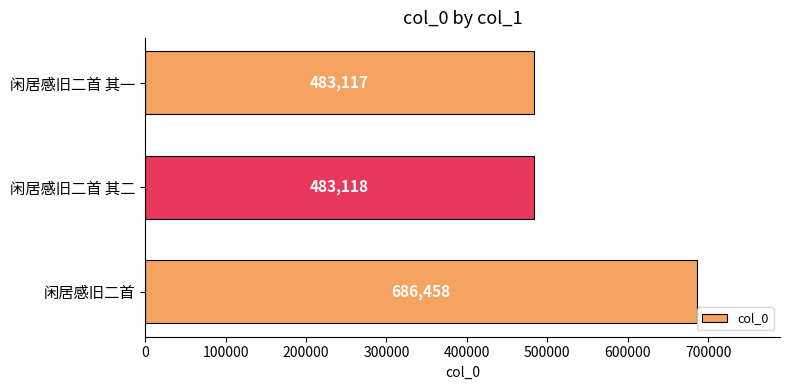

Between 闲居感旧二首 其二 and 闲居感旧二首 其一, which is larger?

闲居感旧二首 其二